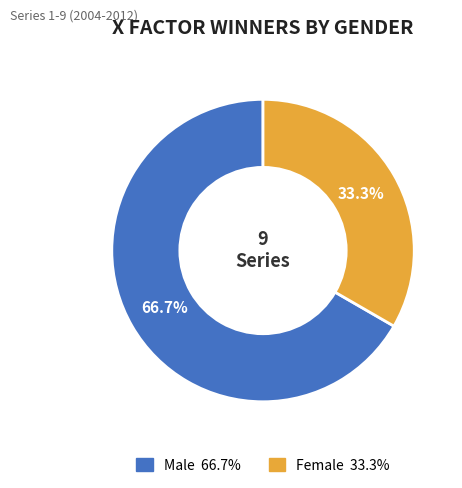

To the nearest percent, what portion does Male represent?

67%